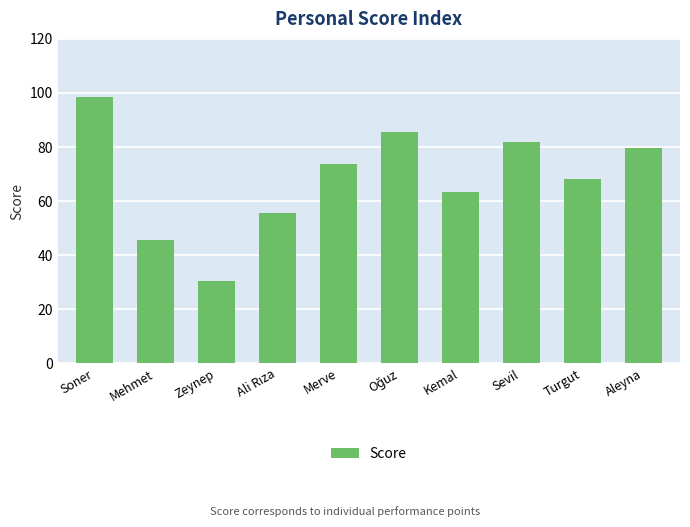

Approximately how many times larger is the value at Sevil compared to Kemal?

1.3